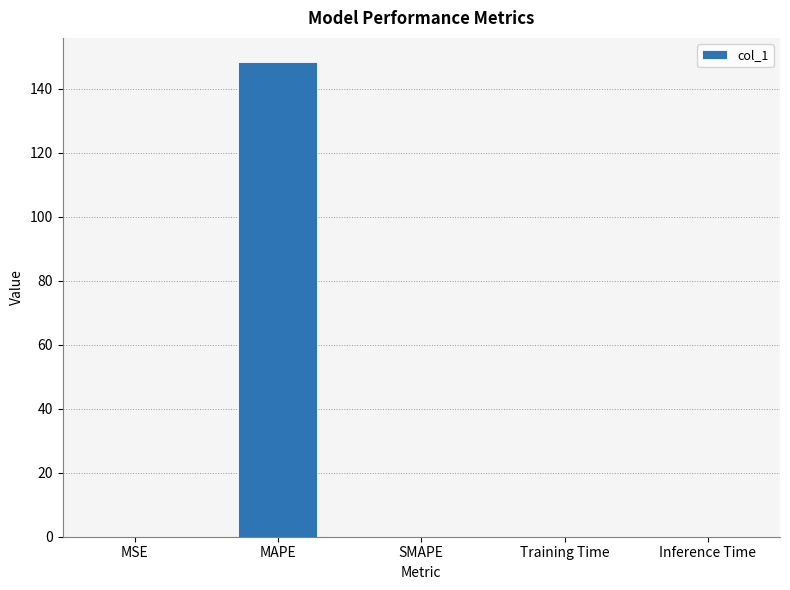

What is the sum of all values?

148.4